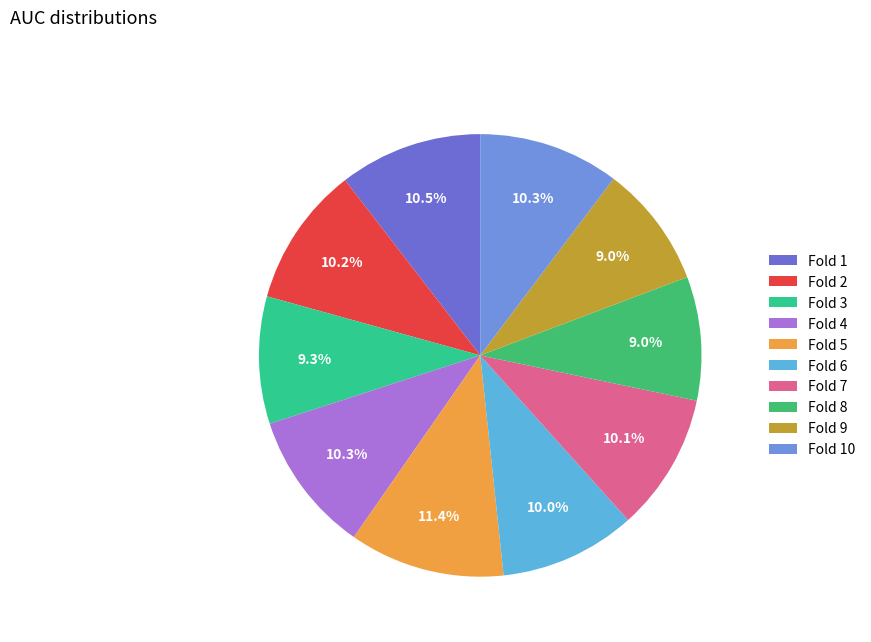

Count the number of slices in the pie.

10